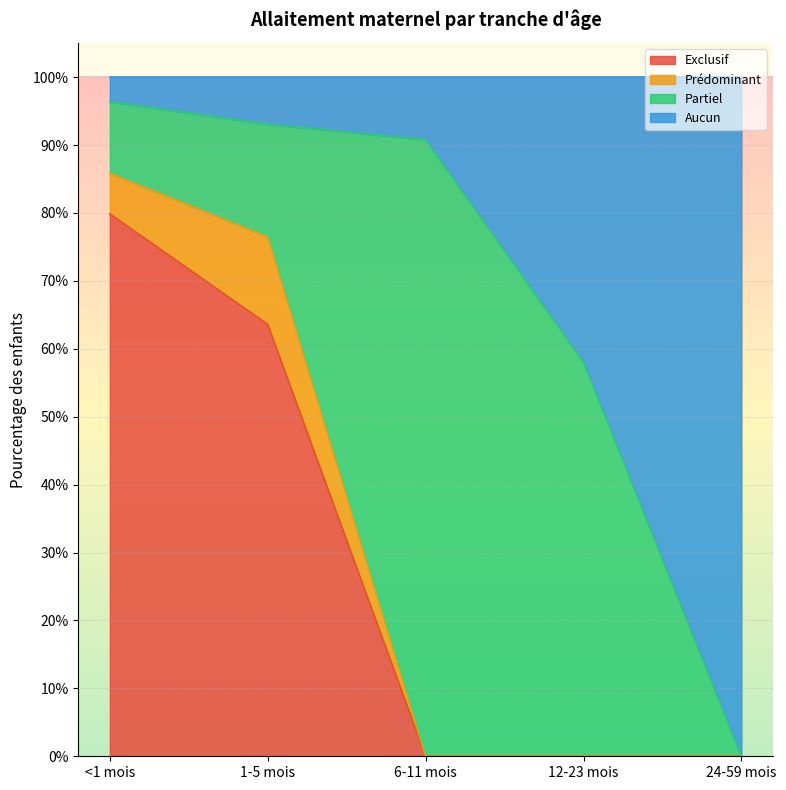

How many data points does each series have?

5